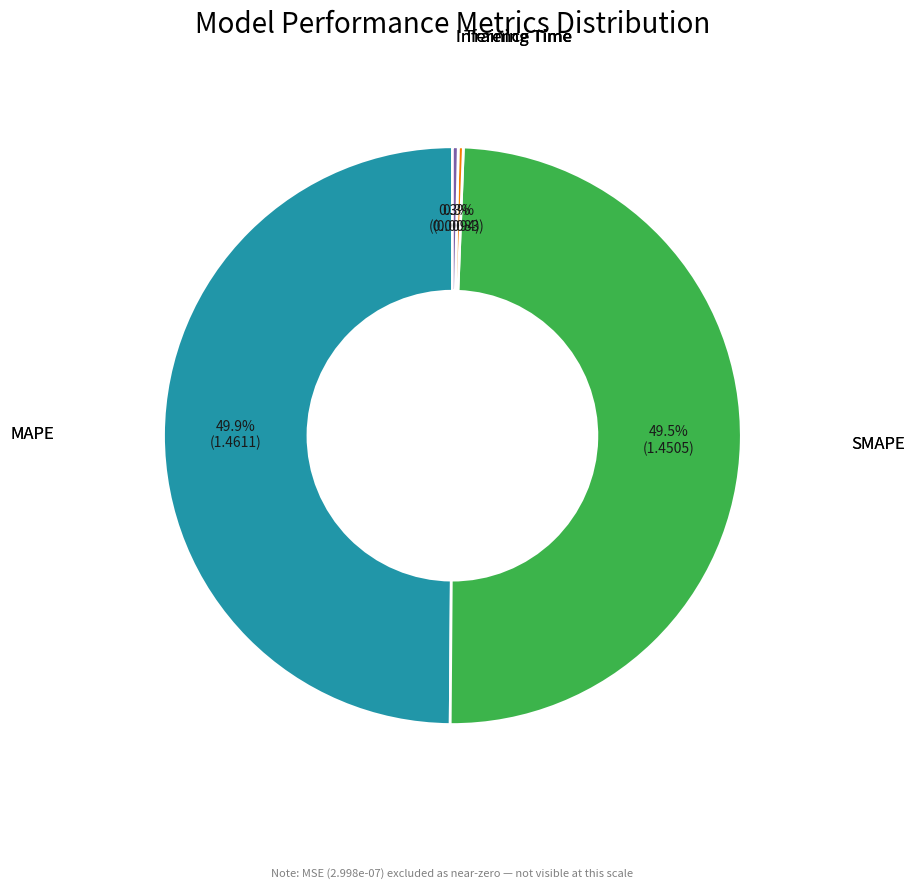

How many segments does this pie chart have?

4